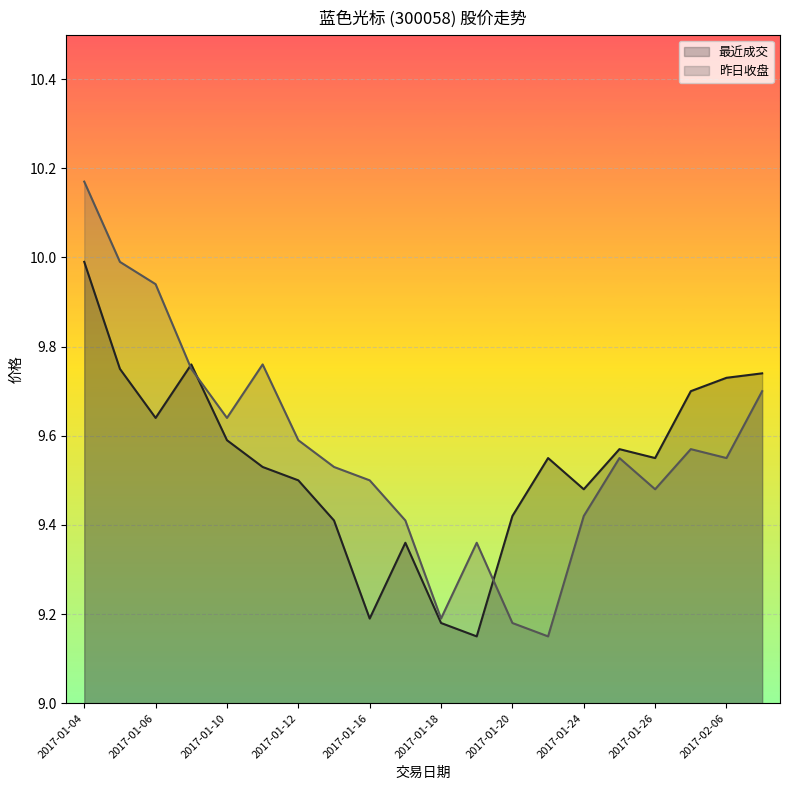

Between 2017-01-13 and 2017-01-16, which series saw the biggest shift?

最近成交